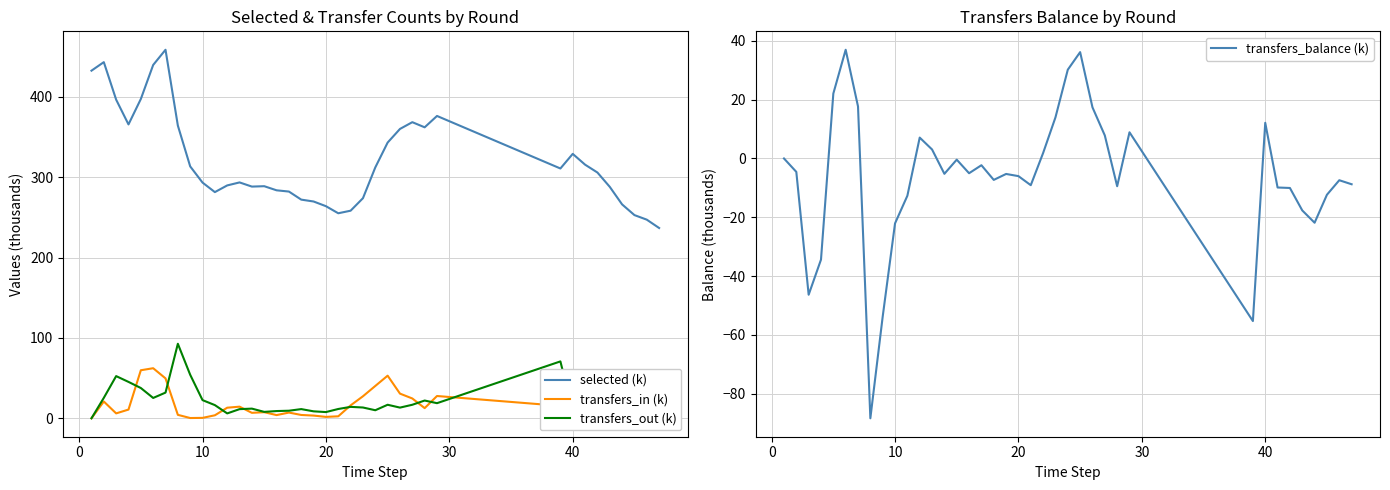

True or false: selected (k) and transfers_out (k) intersect in this chart.

False